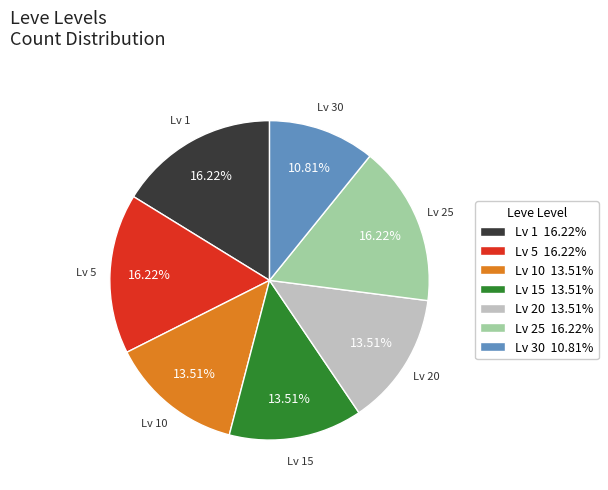

Do Lv 1 16.22% and Lv 10 13.51% together represent more than half of the pie?

No